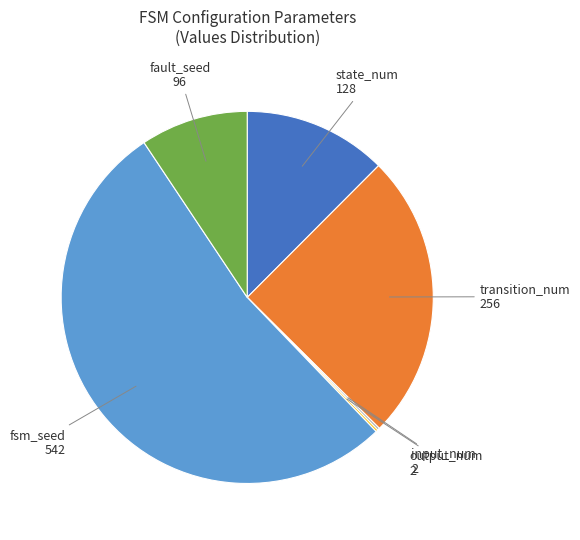

Which slice is the largest?

fsm_seed